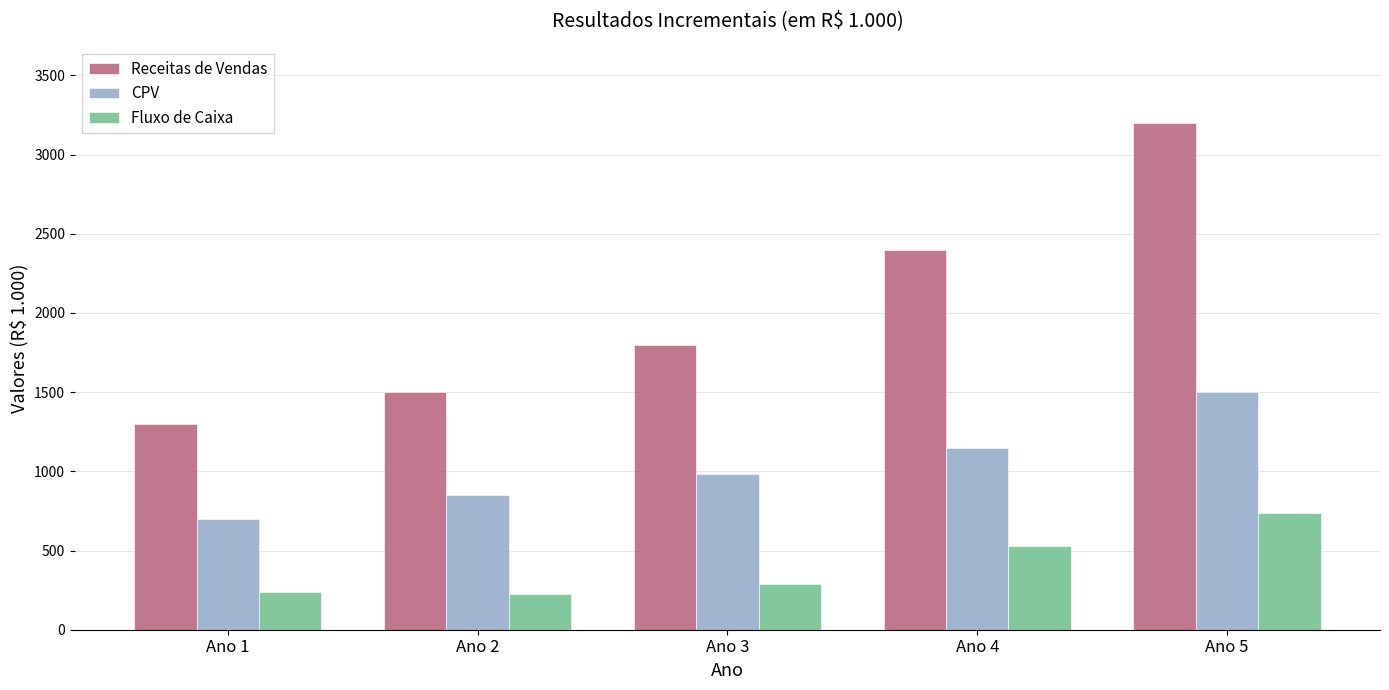

Between Ano 2 and Ano 3, which series saw the biggest shift?

Receitas de Vendas